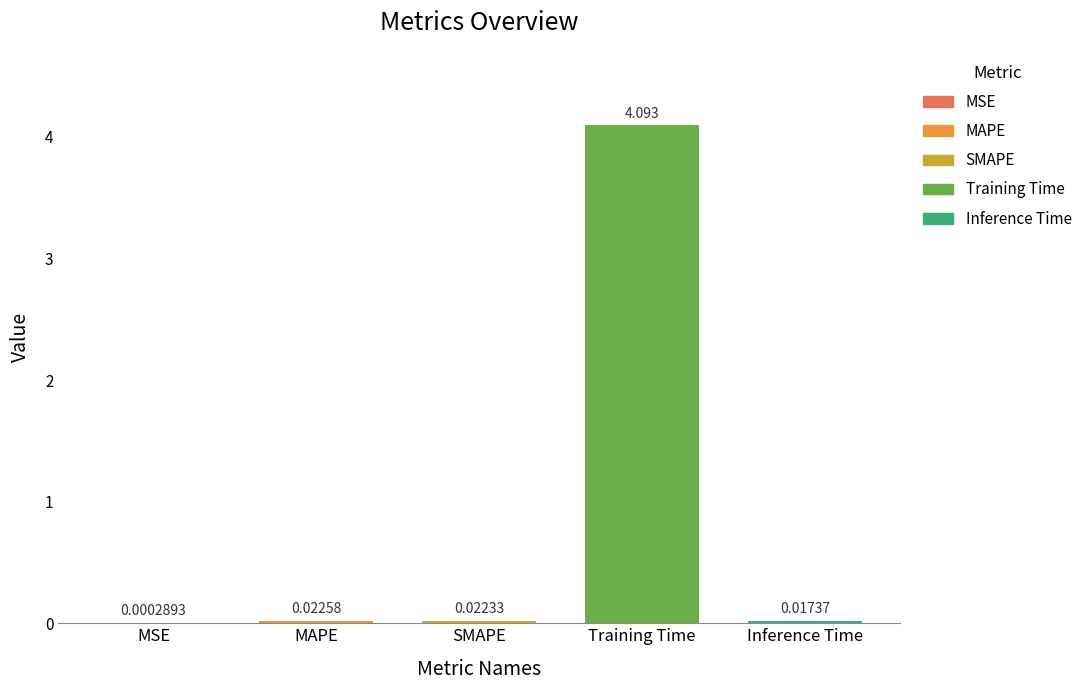

What is the difference between the values at MAPE and Training Time?

4.1